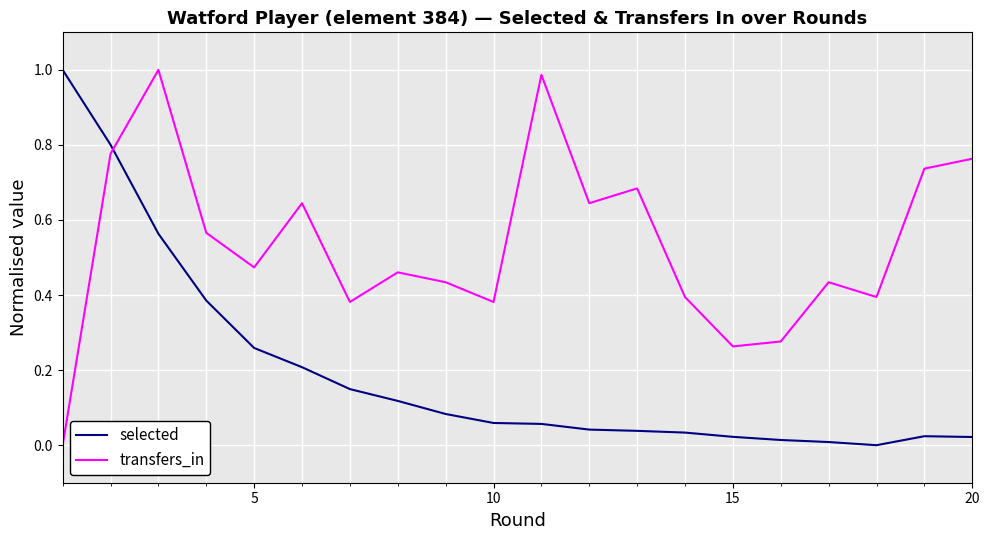

How many times do transfers_in and selected cross each other?

1